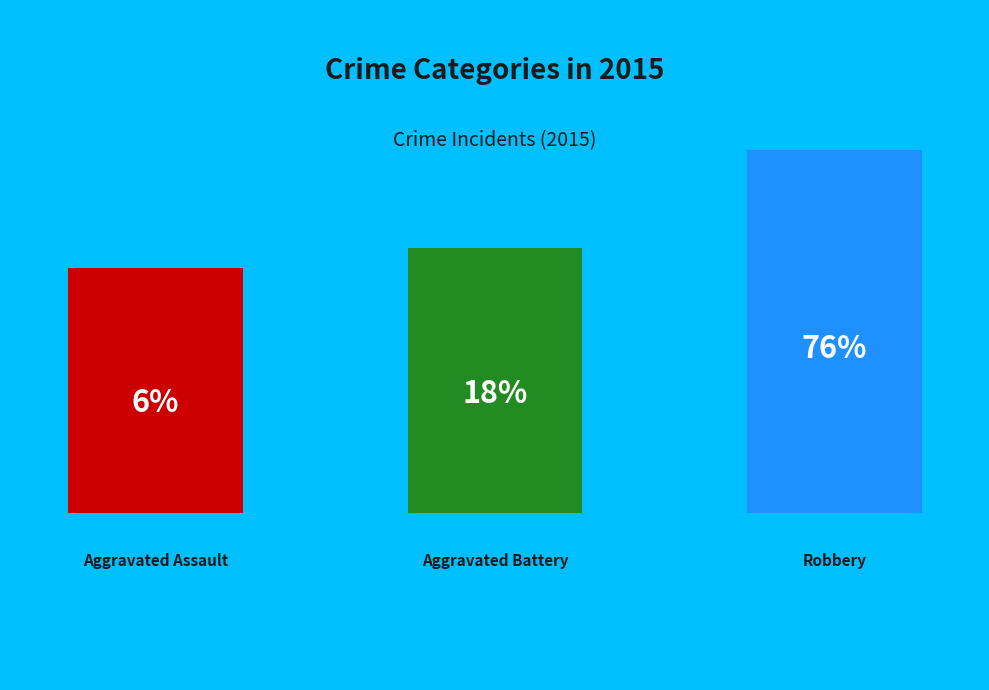

Count the number of slices in the pie.

3